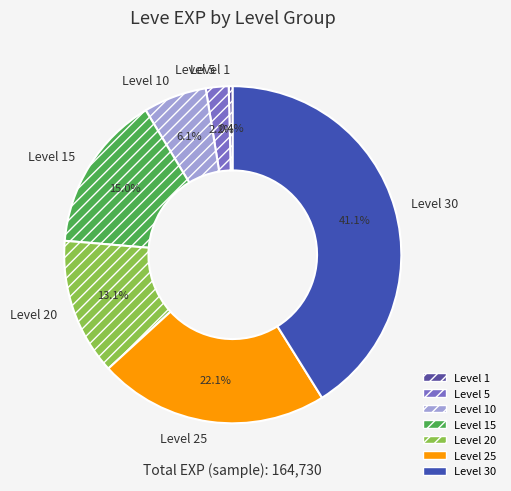

Approximately how many times larger is the value at Level 20 compared to Level 5?

6.0